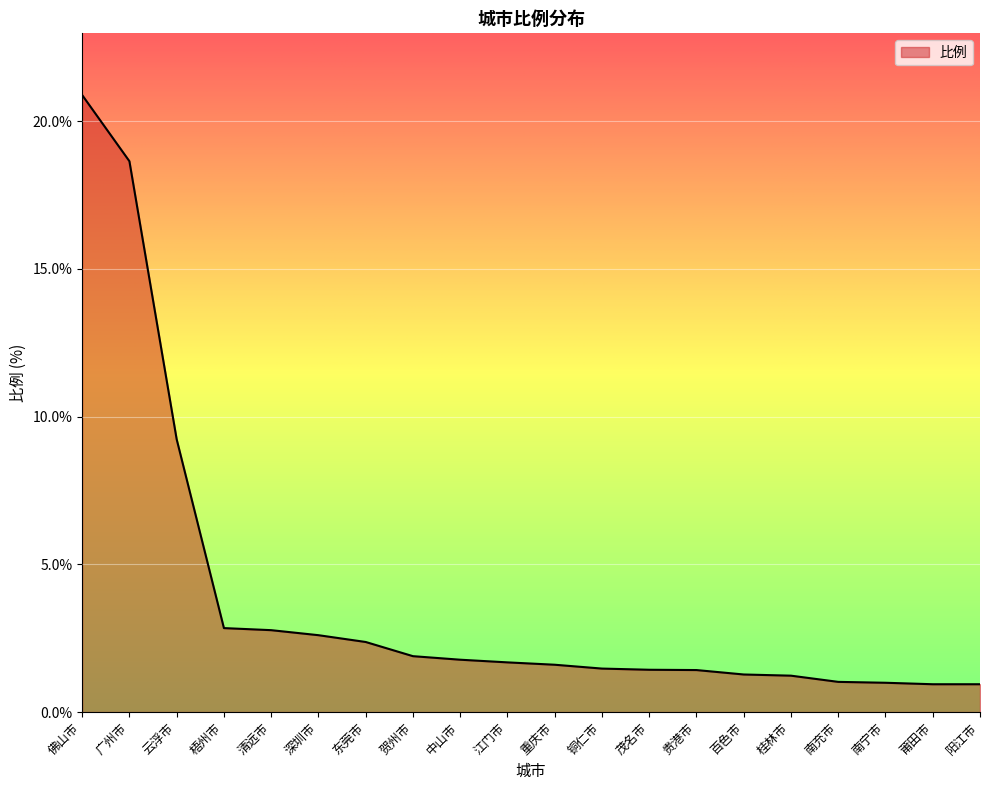

What is the ratio of the value at 贵港市 to the value at 桂林市?

1.2